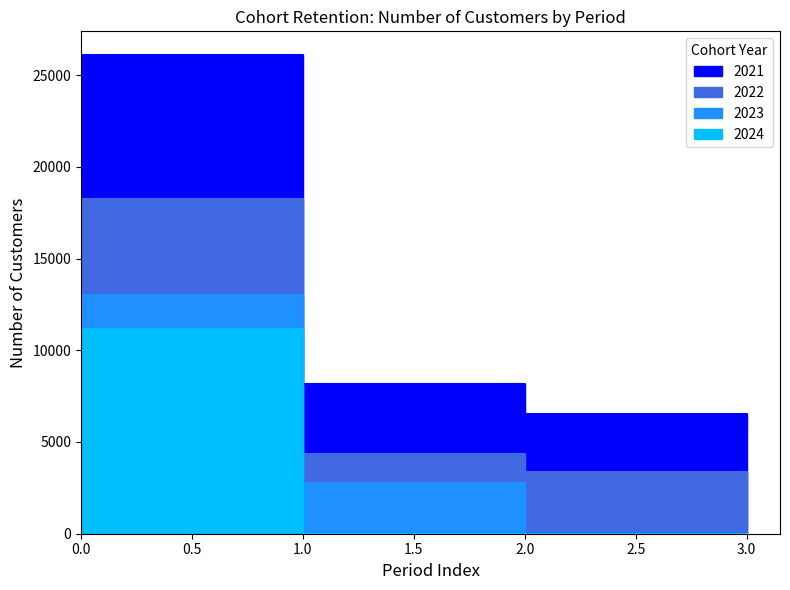

How many lines are shown in the chart?

4